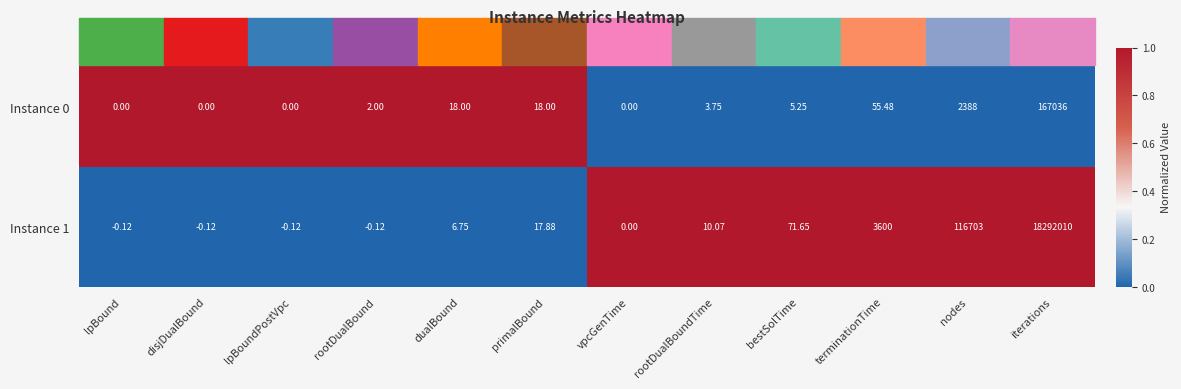

At which label is Instance 1 closest to 9146004?

nodes